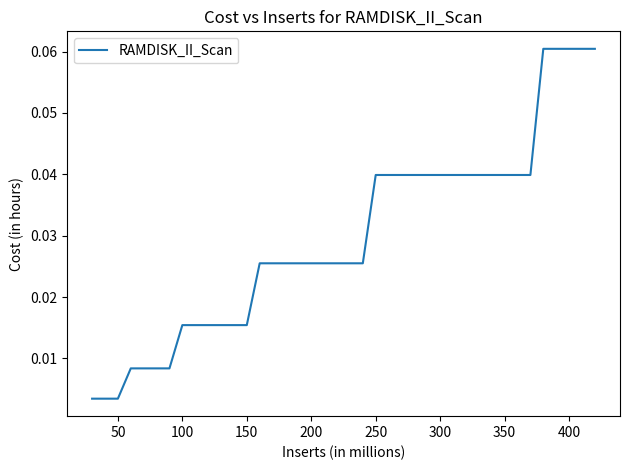

Is this an area chart (filled region under the line)?

No